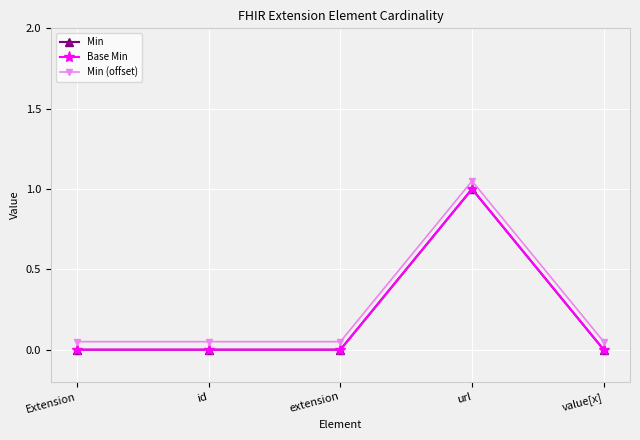

How many distinct data groups are displayed?

3